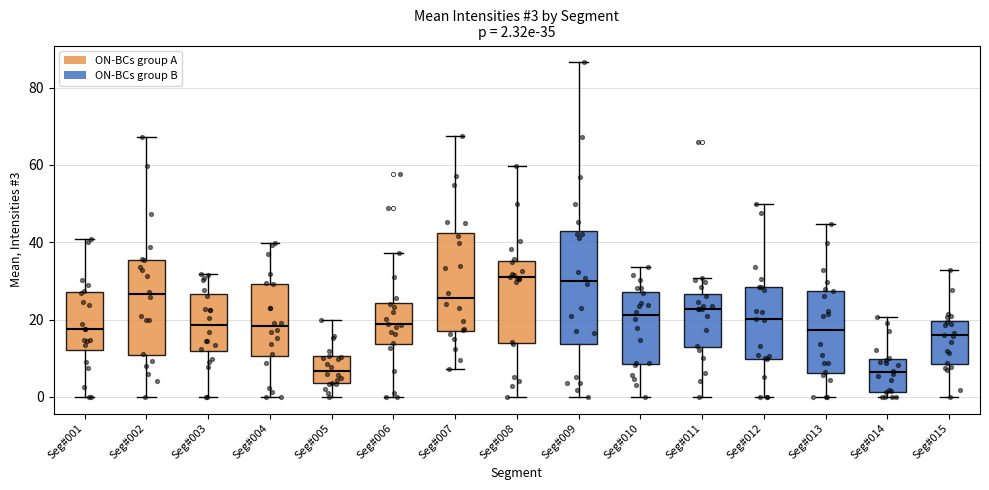

Which box is the tallest, from its lower edge to its upper edge?

Seg#009